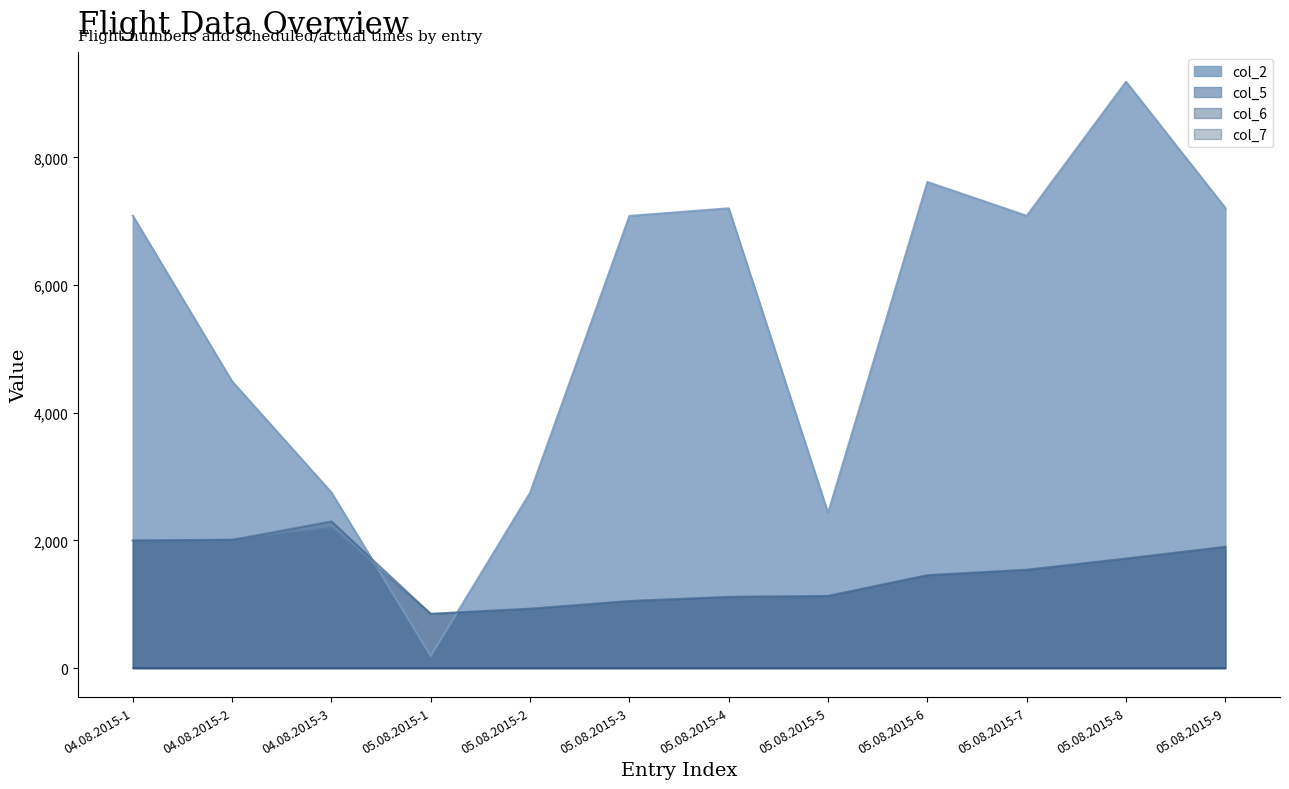

How many distinct data groups are displayed?

4